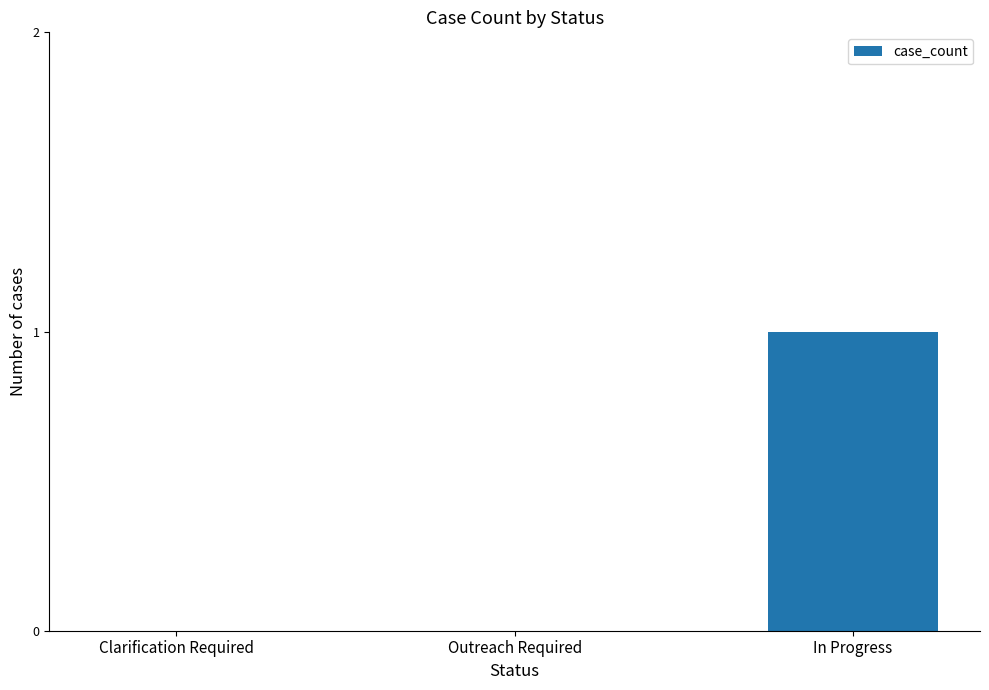

Which has a higher value, Clarification Required or In Progress?

In Progress